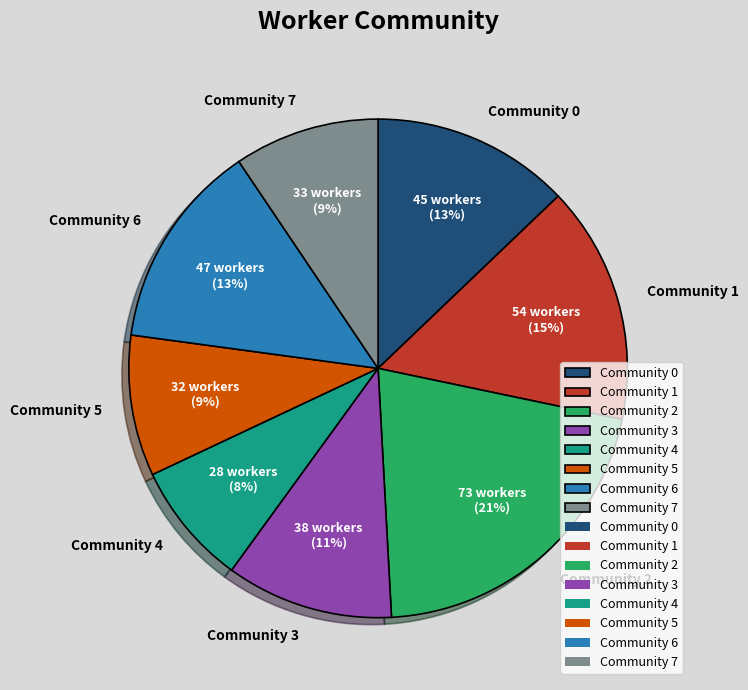

Is the sum of Community 4 and Community 1 greater than half?

No